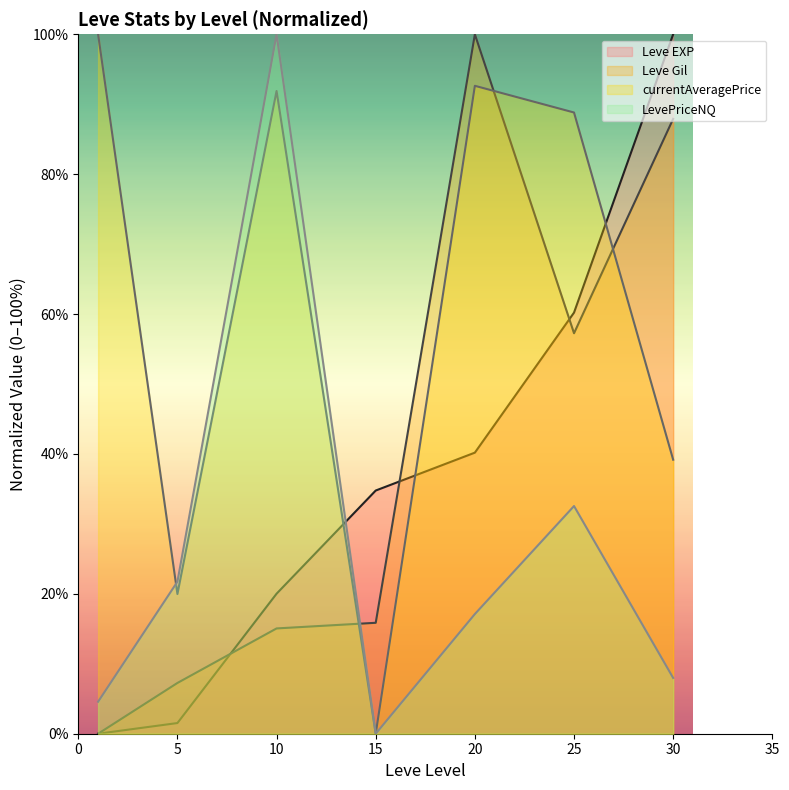

Which series has the largest total across all categories?

currentAveragePrice